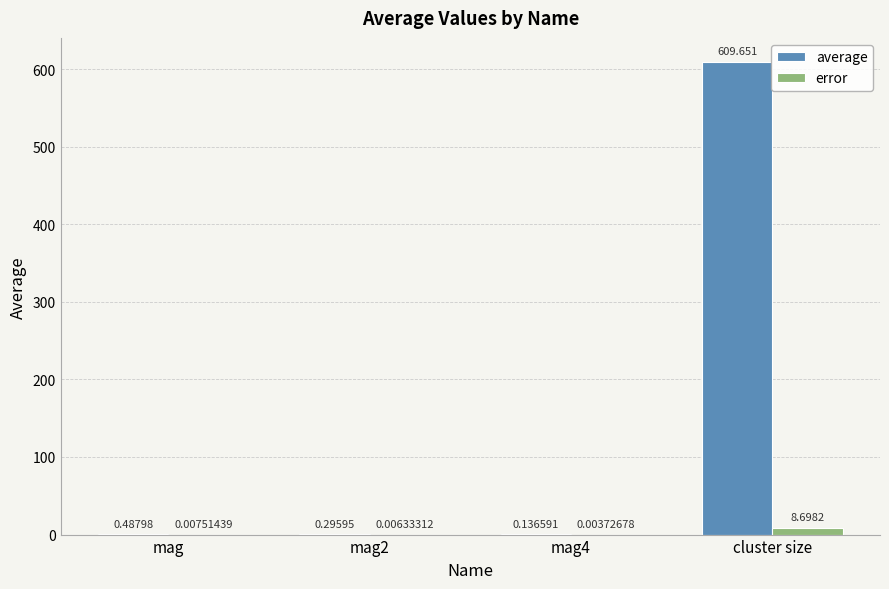

At which category is the sum across all series the highest?

cluster size